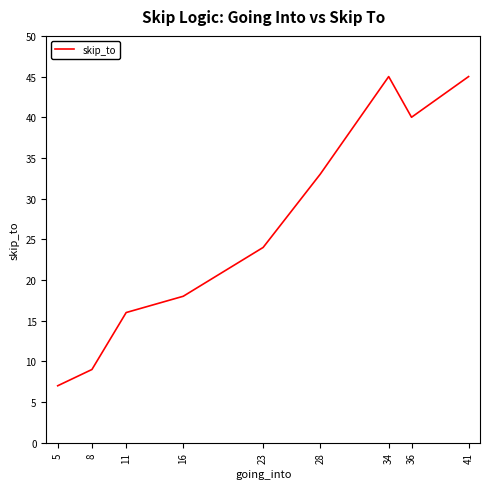

At which category does the chart reach its minimum across all series?

5